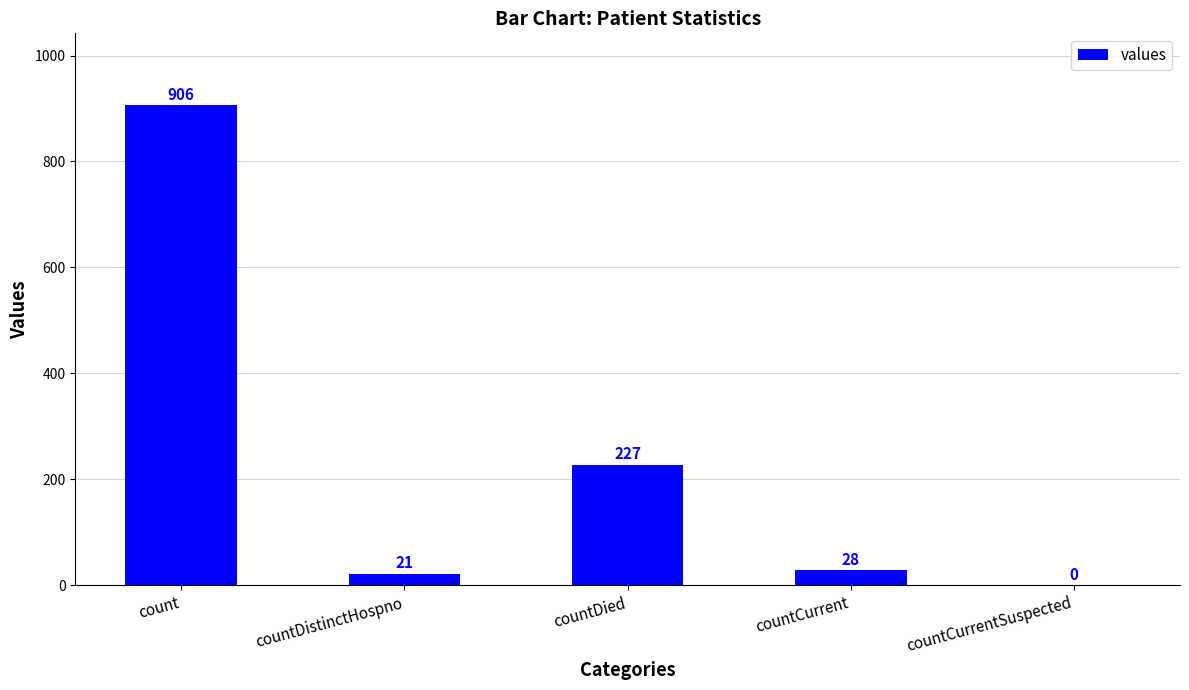

Reading left to right, transcribe all the data shown in this chart.

906	21	227	28	0